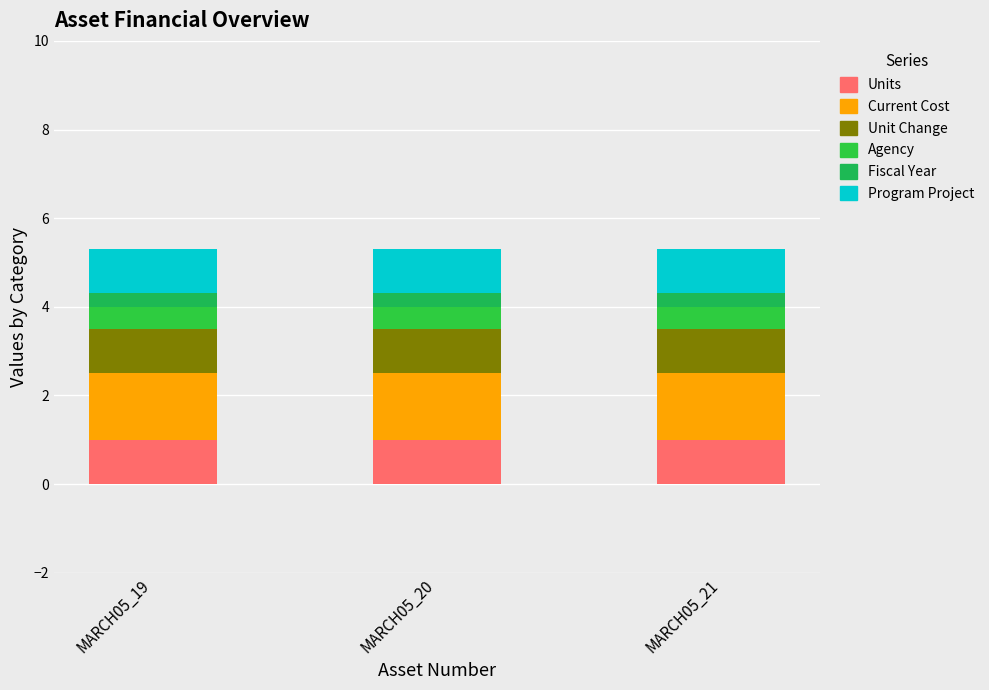

Does the chart contain any negative values?

No